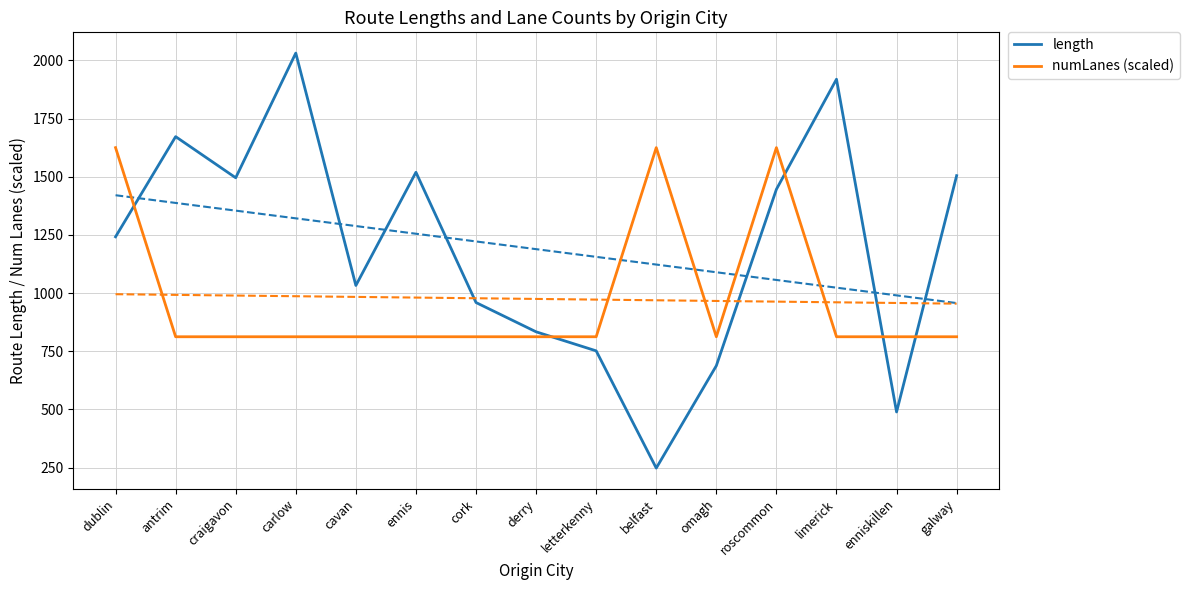

Rank the categories by length value from lowest to highest.

belfast, enniskillen, omagh, letterkenny, derry, cork, cavan, dublin, roscommon, craigavon, galway, ennis, antrim, limerick, carlow